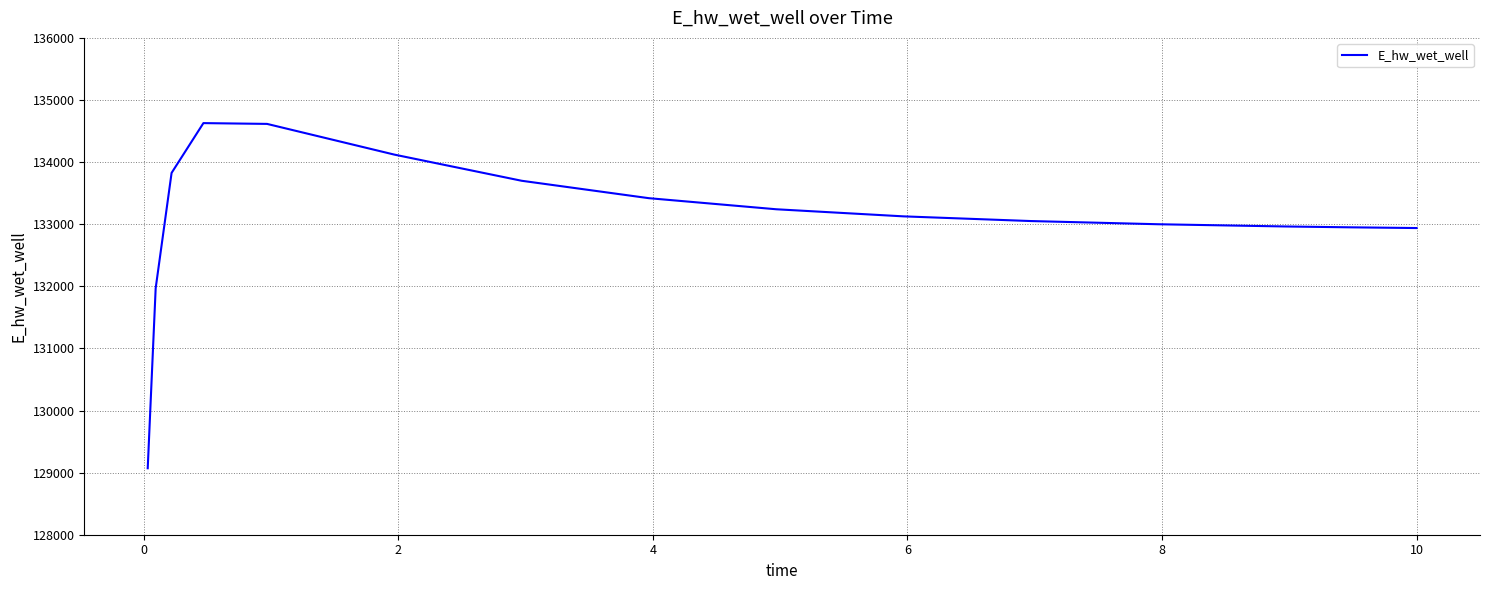

What is the difference between the maximum and minimum values?

5557.5